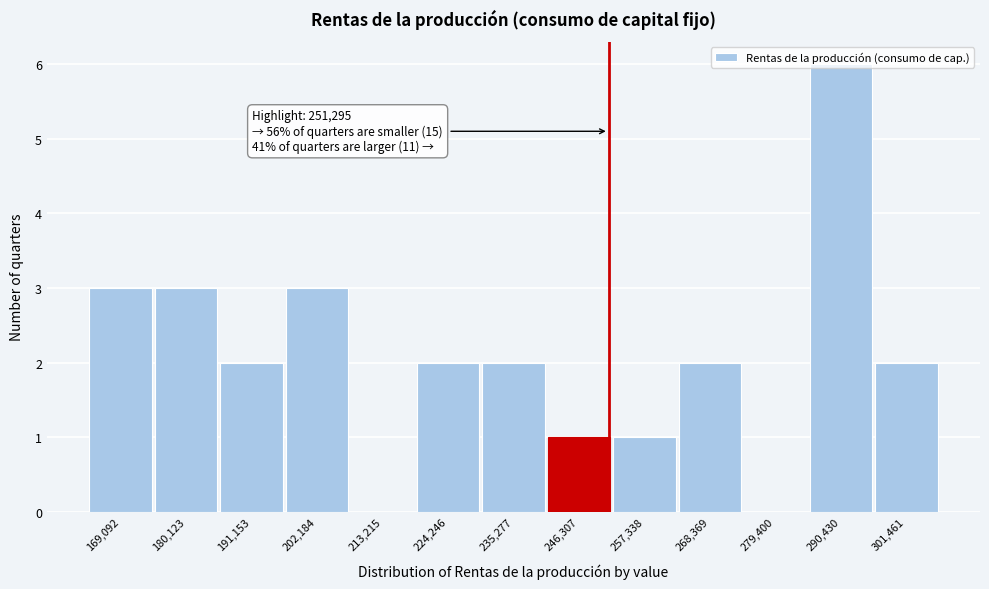

Which range on the x-axis has the tallest bar?

284000 to 296000